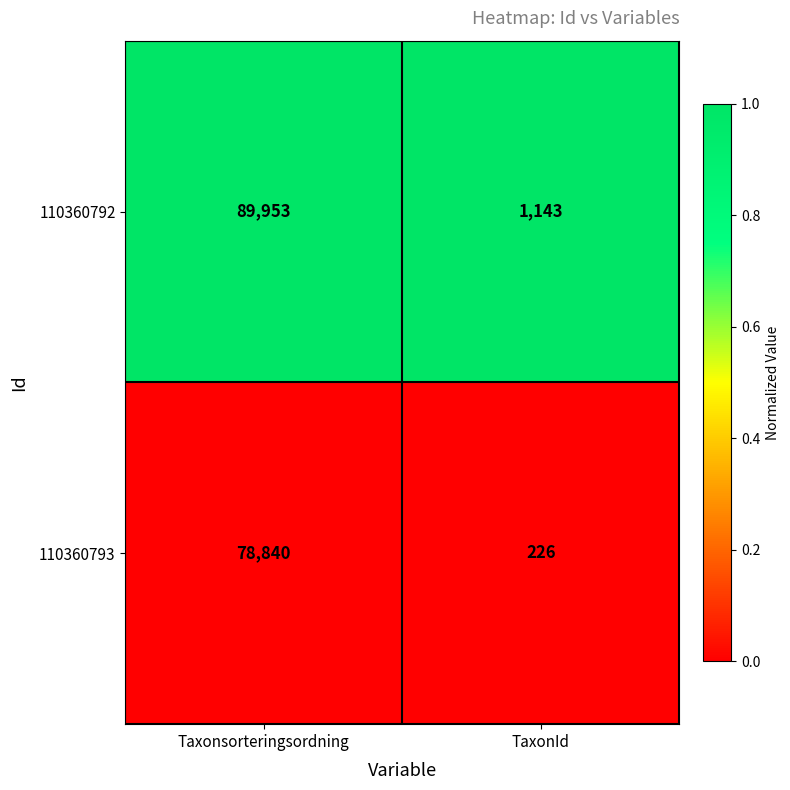

List the series in order of their peak value, lowest first.

110360793, 110360792